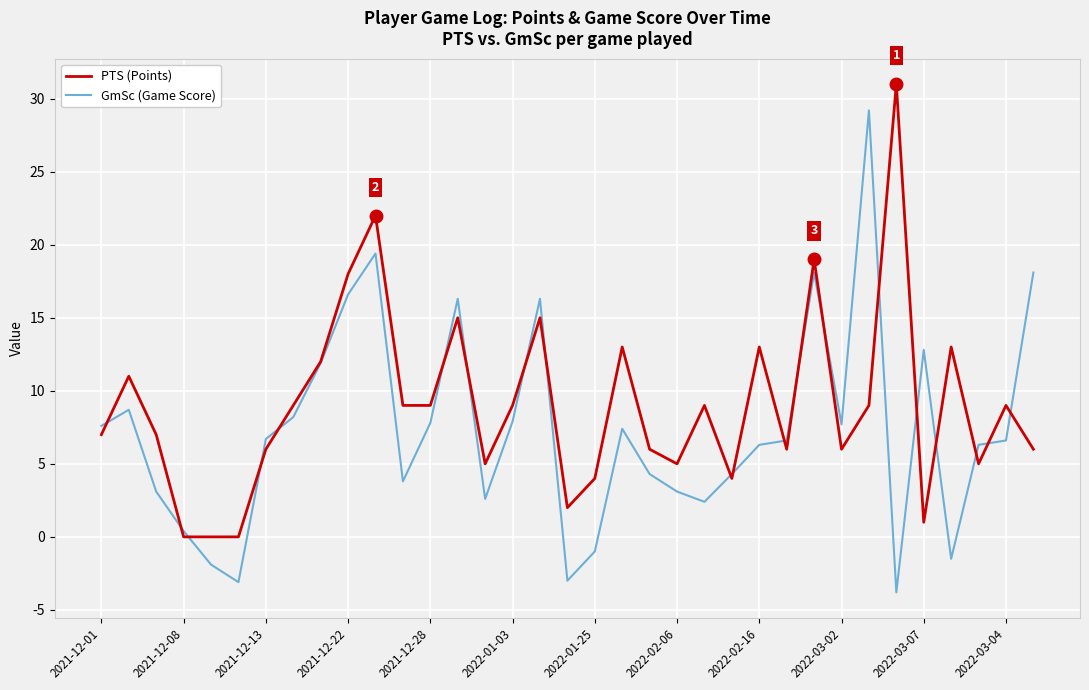

Which series has the largest total across all categories?

PTS (Points)